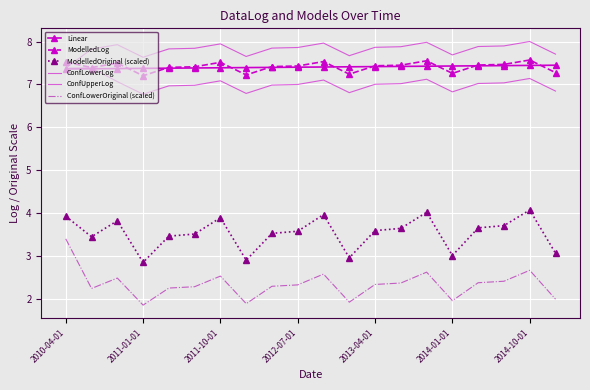

True or false: ModelledLog and ConfLowerLog intersect in this chart.

False